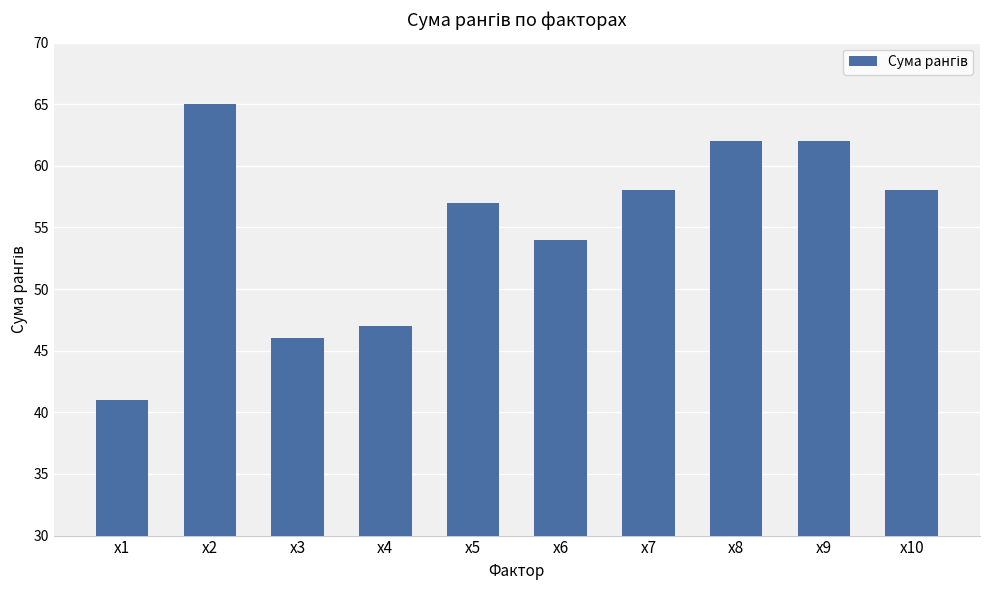

The chart shows a value of 58 at x7. True or false?

True